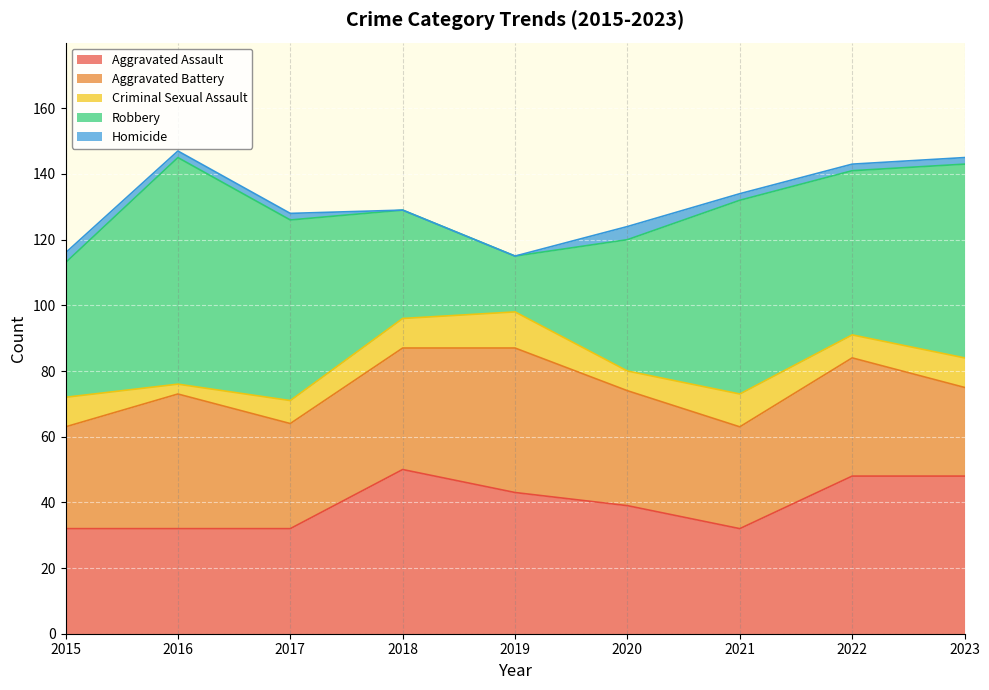

Rank the series at 2022 from highest to lowest value.

Robbery, Aggravated Assault, Aggravated Battery, Criminal Sexual Assault, Homicide